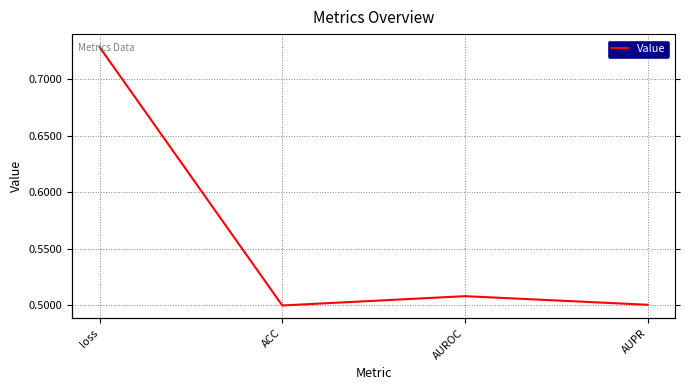

Which label corresponds to the largest value in the chart?

loss